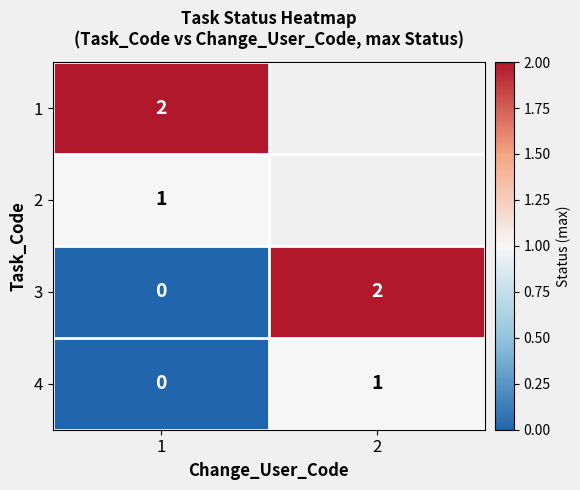

True or false: 2 has a value of 0 at 1.

False